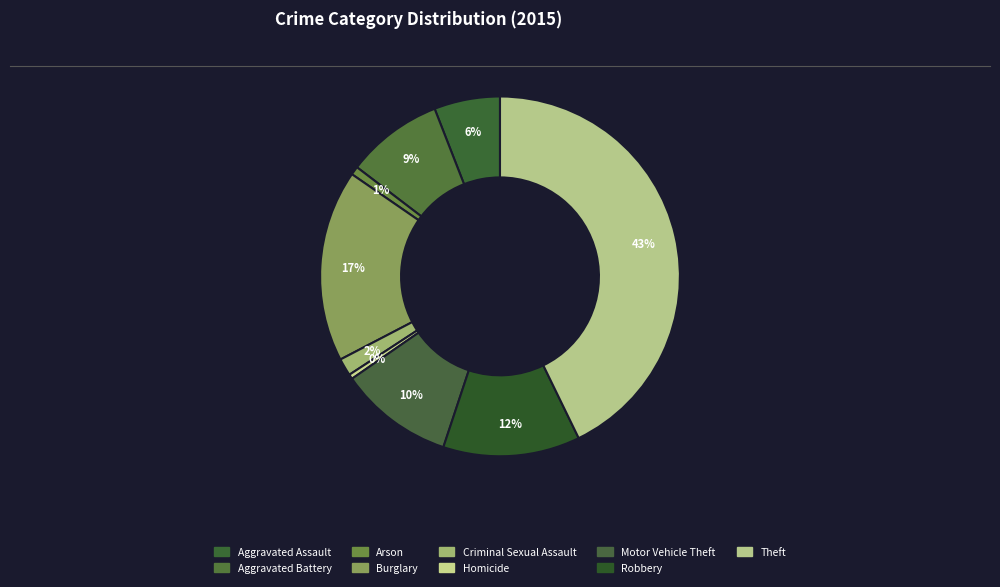

What is the largest slice in the pie chart?

Theft